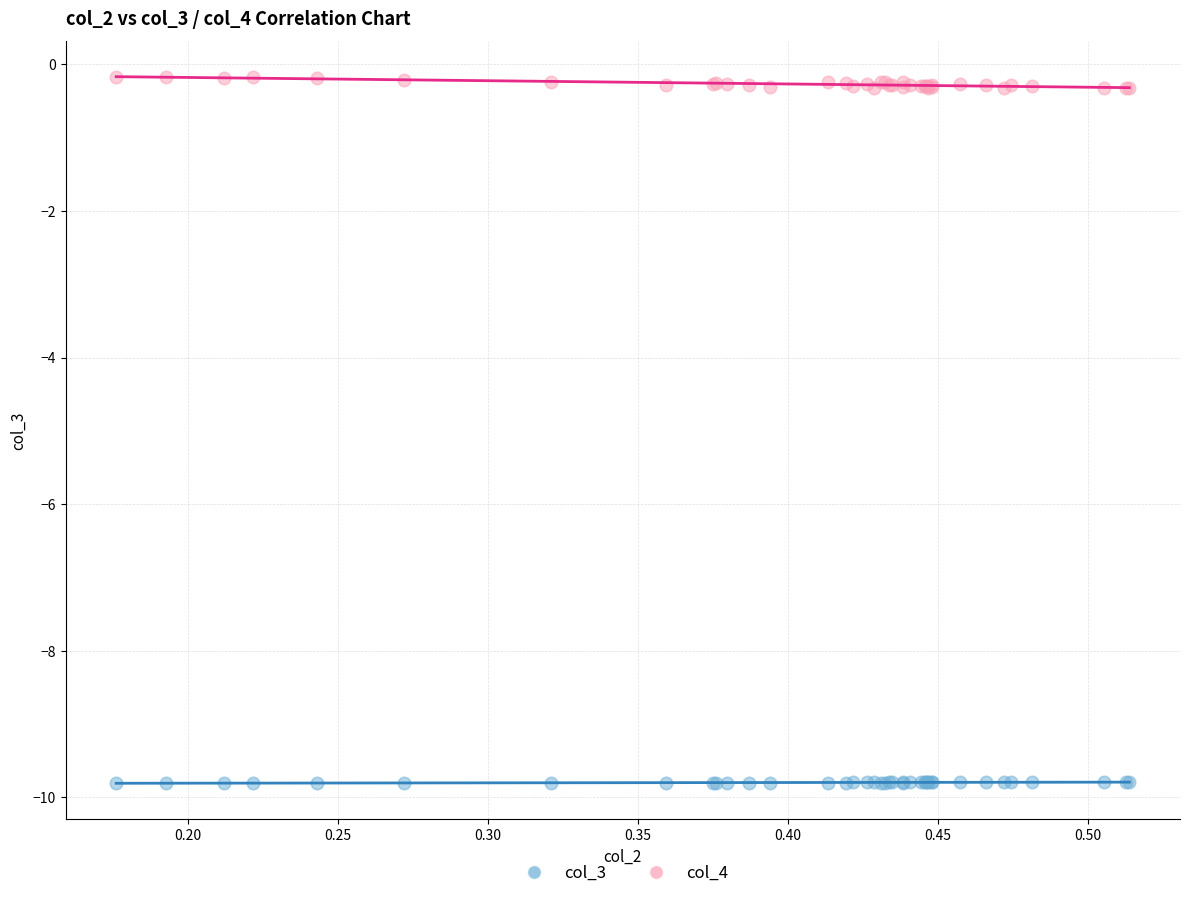

Which series reaches the maximum Y coordinate?

col_4